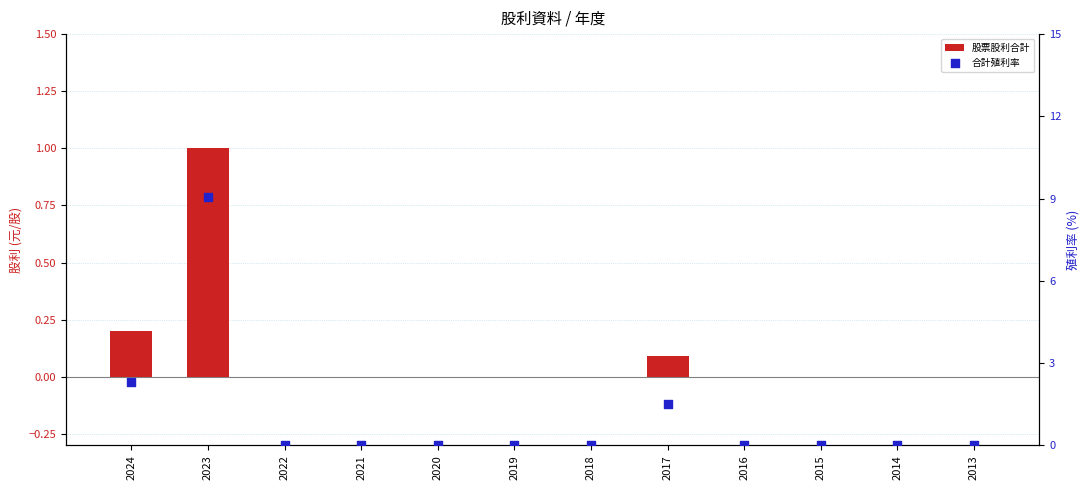

Which series contains the highest Y value?

合計殖利率